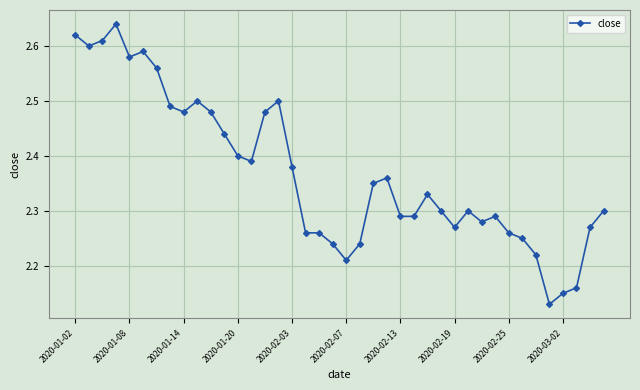

What is the difference between the maximum and minimum values?

0.5